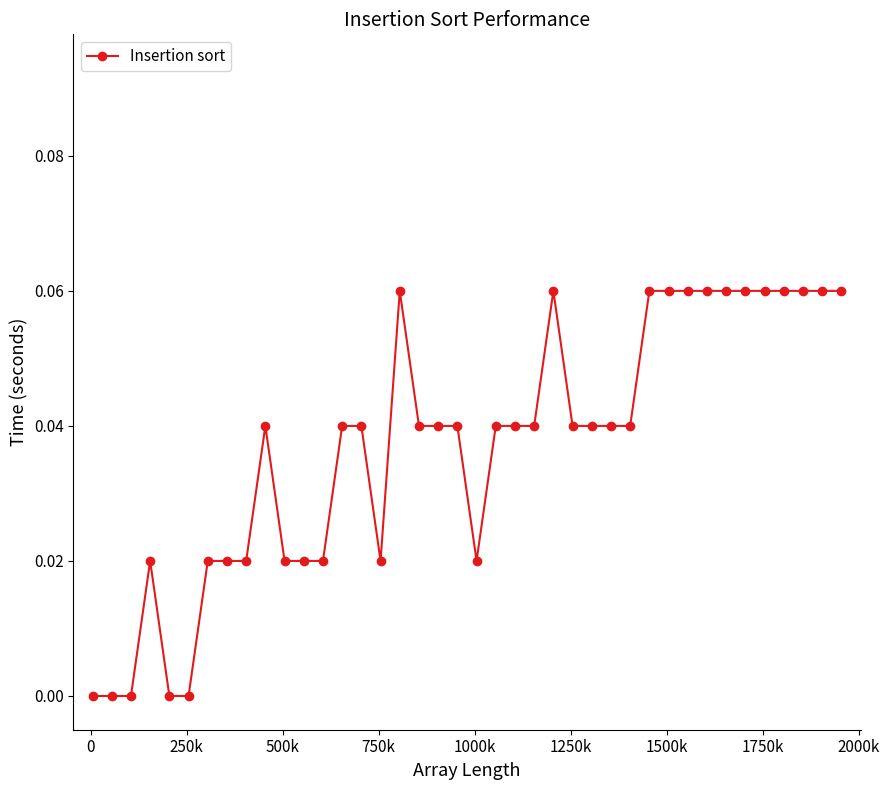

True or false: the data has more than 1 interior local peaks.

True